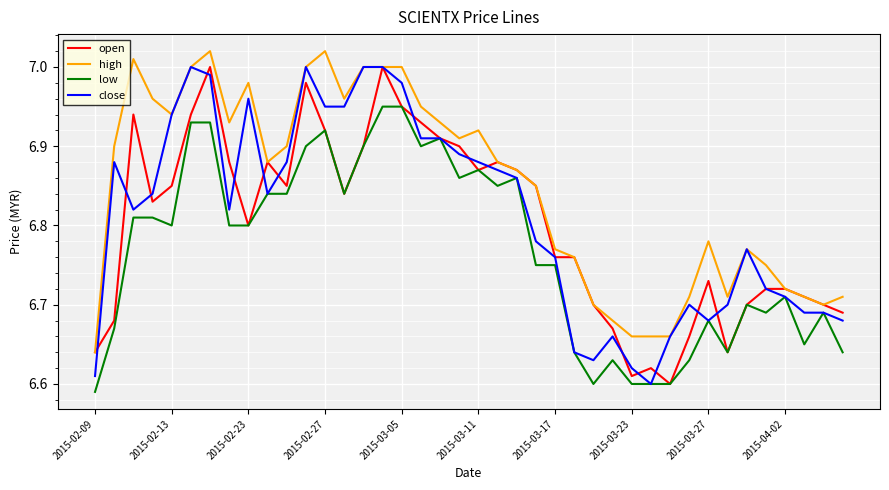

Which series has the largest total across all categories?

high